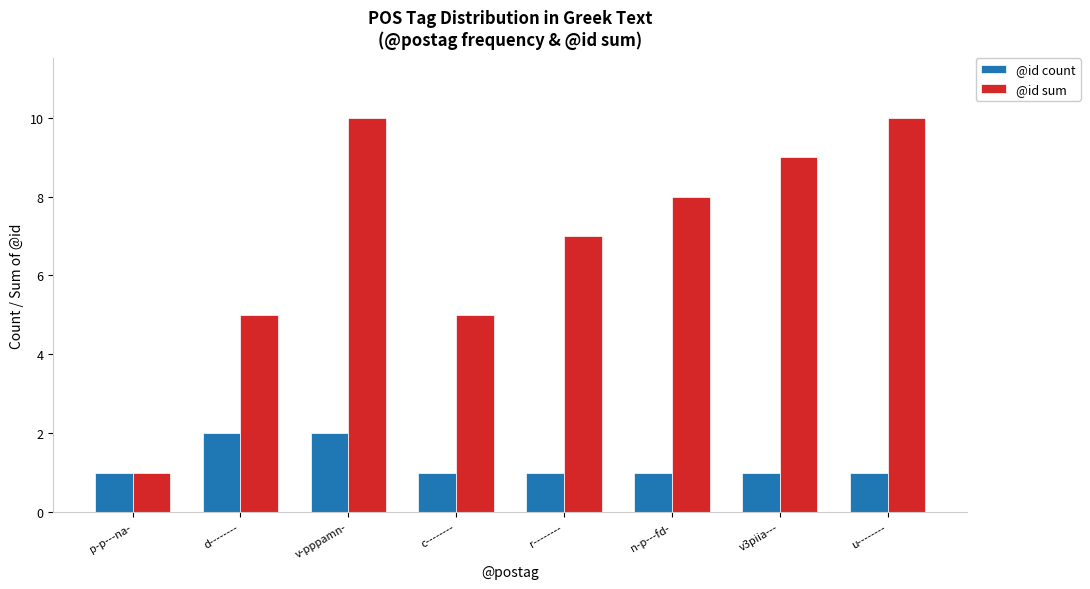

What is the sum of the @id count values at v-pppamn- and n-p---fd-?

3